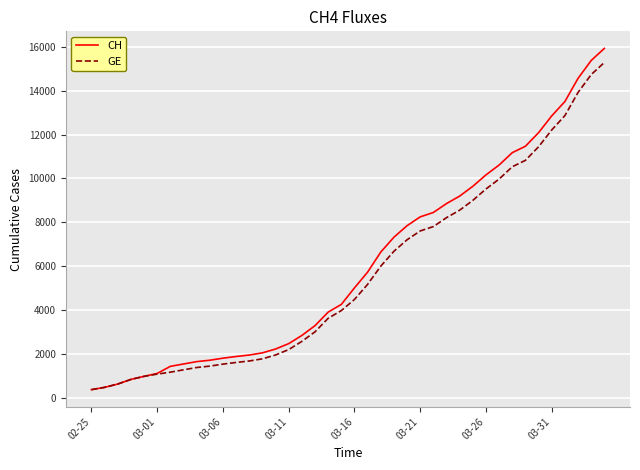

Which series has the widest spread of values?

CH